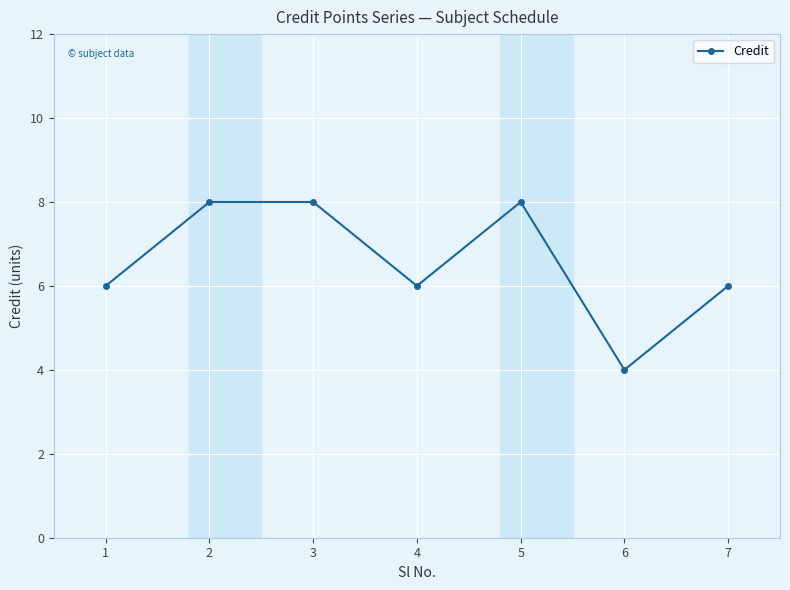

True or false: the data shows 5 at 5.

False